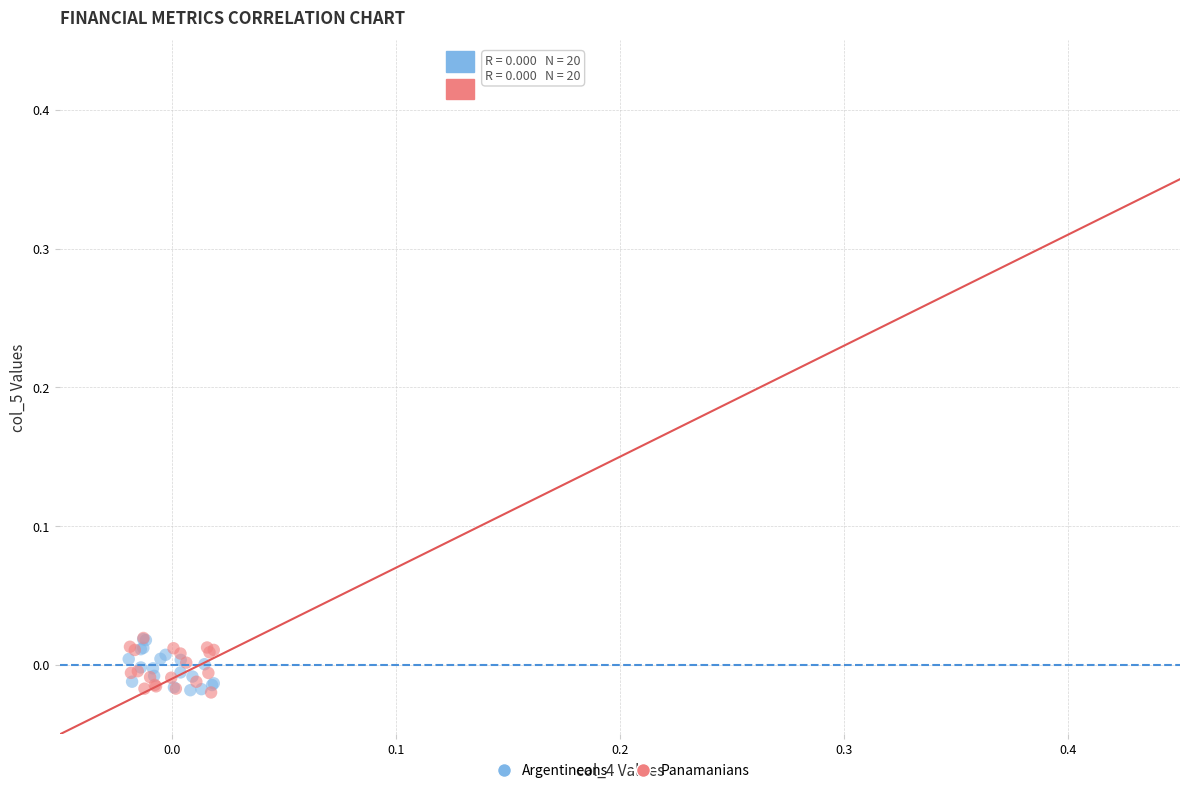

What are all the series names shown in the legend?

Argentineans, Panamanians